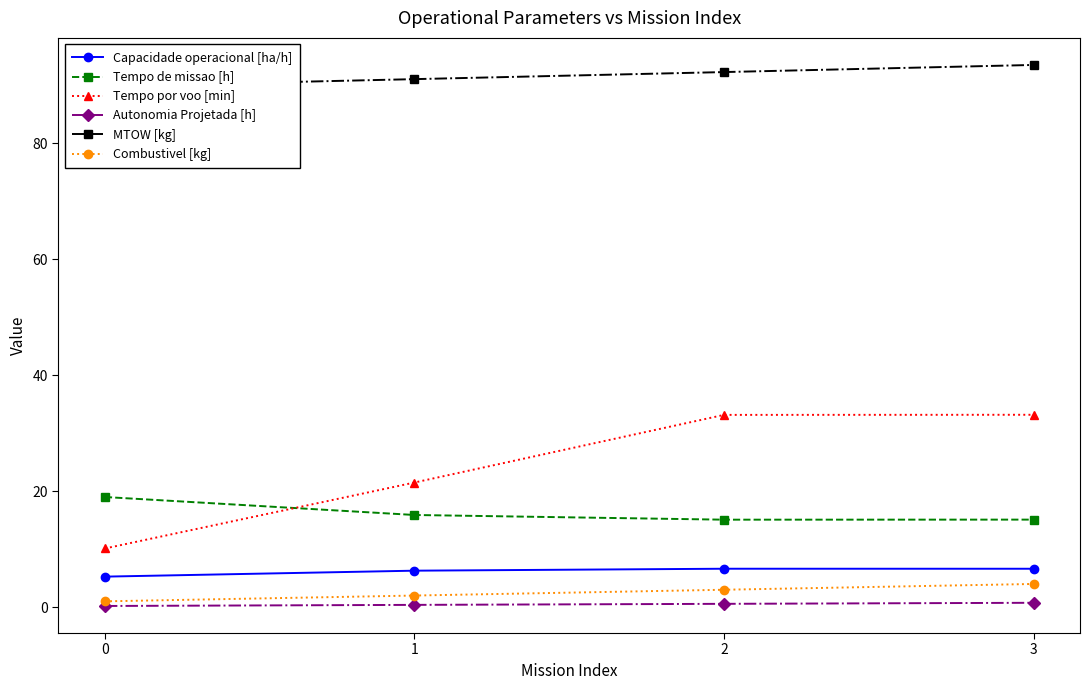

Is this an area chart (filled region under the line)?

No